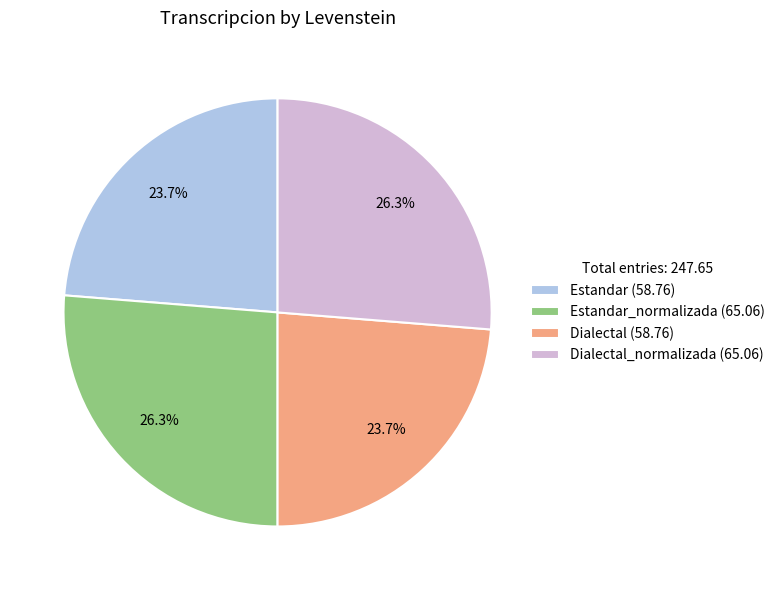

Between Dialectal (58.76) and Dialectal_normalizada (65.06), which is larger?

Dialectal_normalizada (65.06)